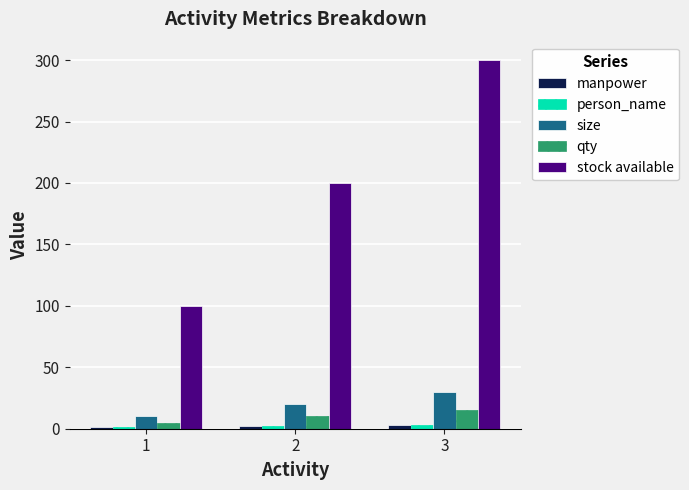

Which series changed the most between 1 and 2?

stock available